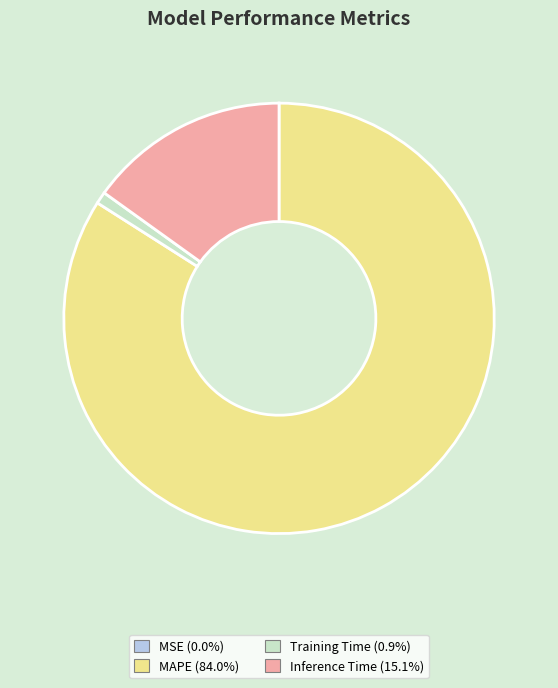

The Inference Time slice represents 4% of the pie. True or false?

False